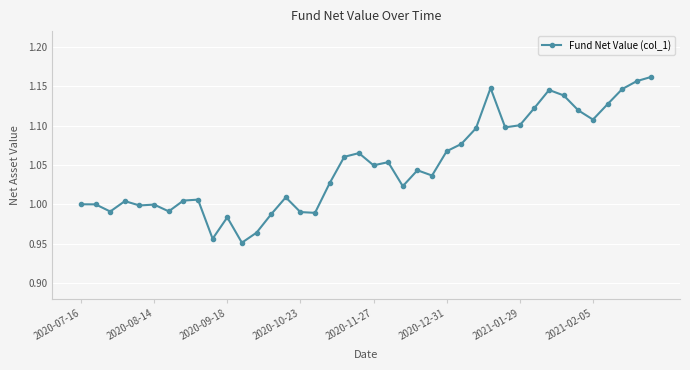

Does the chart have visible grid lines?

Yes